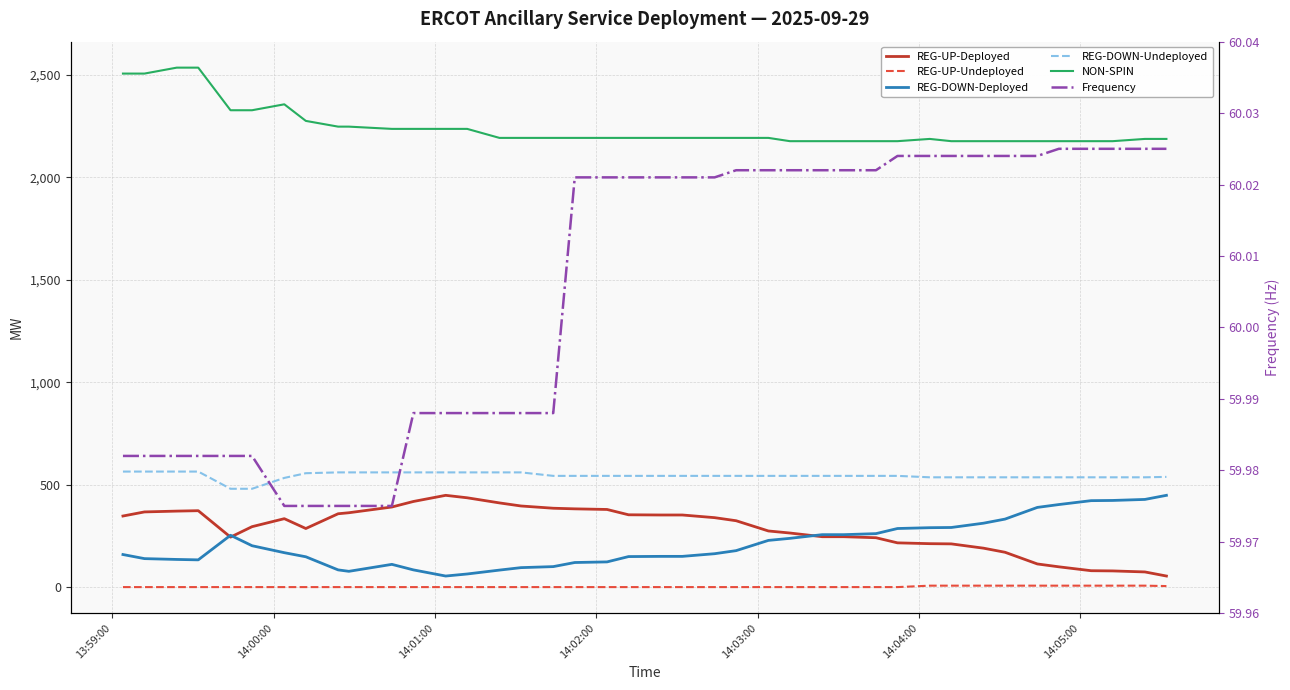

What is the greatest value displayed?

2536.0